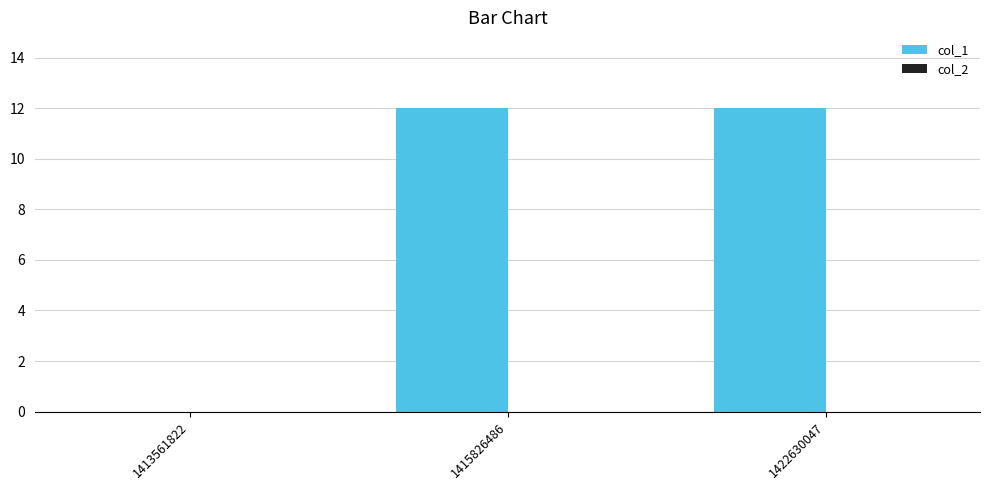

Reading left to right, extract all data points from this chart.

1413561822=0	1415826486=12	1422630047=12